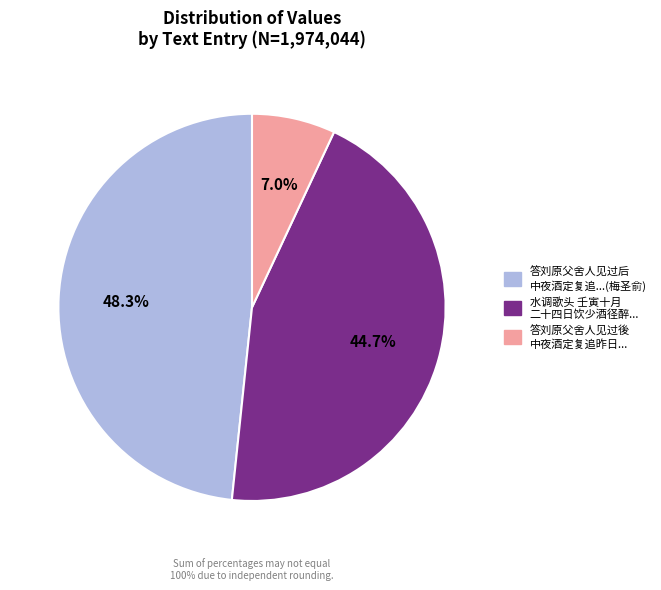

How many segments does this pie chart have?

3